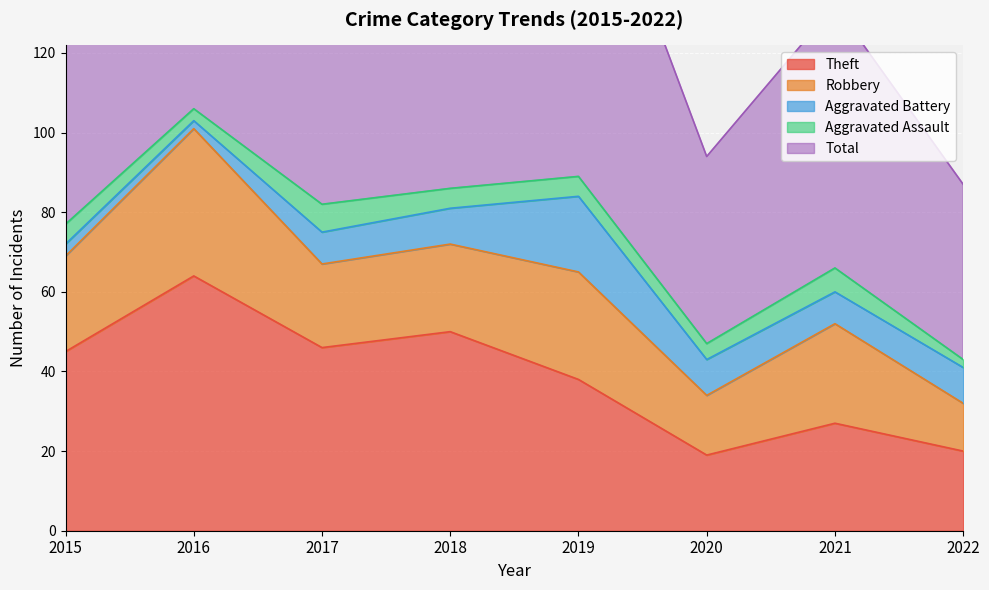

What is the difference between the second highest and minimum values in the Aggravated Assault series?

4